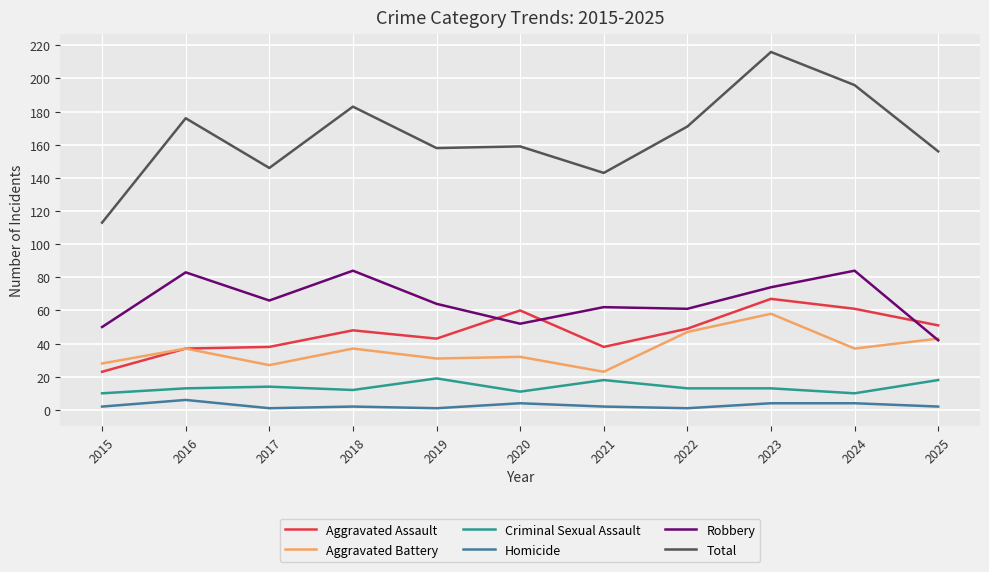

True or false: Total has a value of 29 at 2015.

False